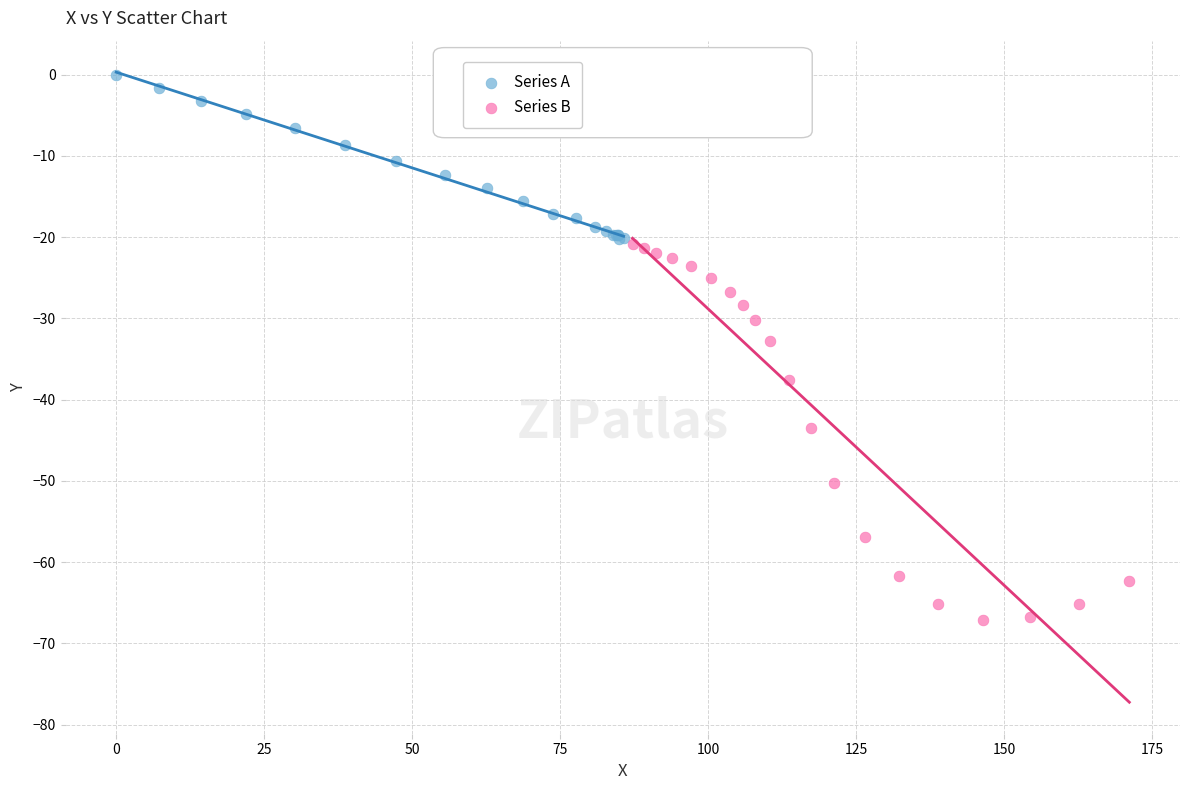

Which series has the widest spread of Y values?

Series B